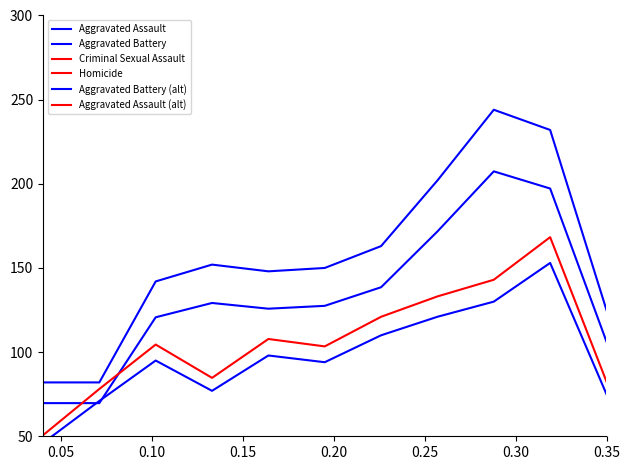

In Aggravated Assault, how many points are lower than both neighbors (excluding endpoints)?

2